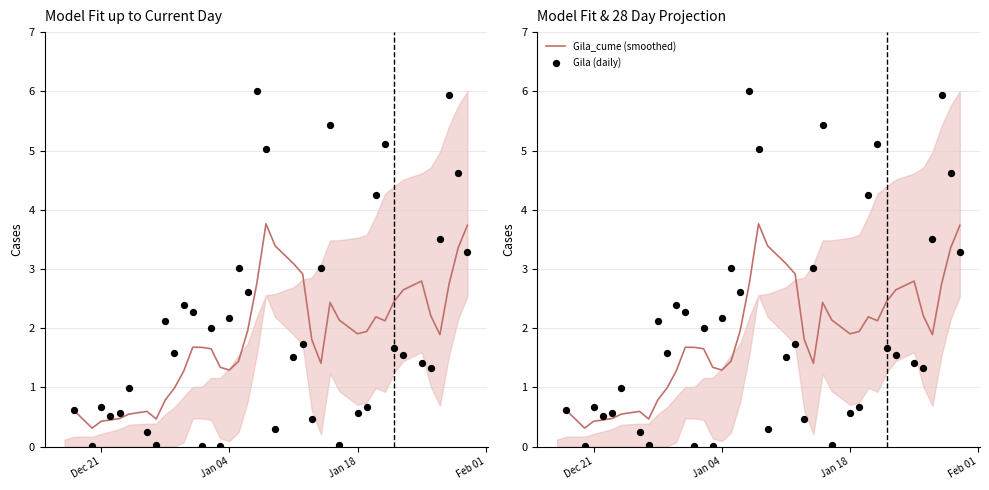

Is the value of Gila (daily) at 14 greater than the value of Gila_cume (smoothed) at 23?

No